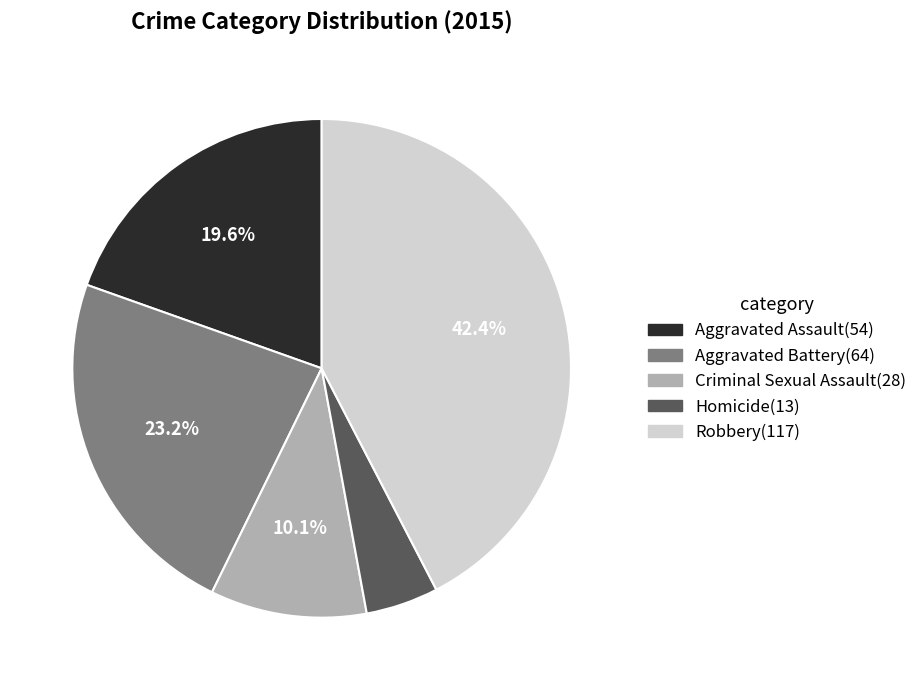

Which slice is the smallest?

Homicide